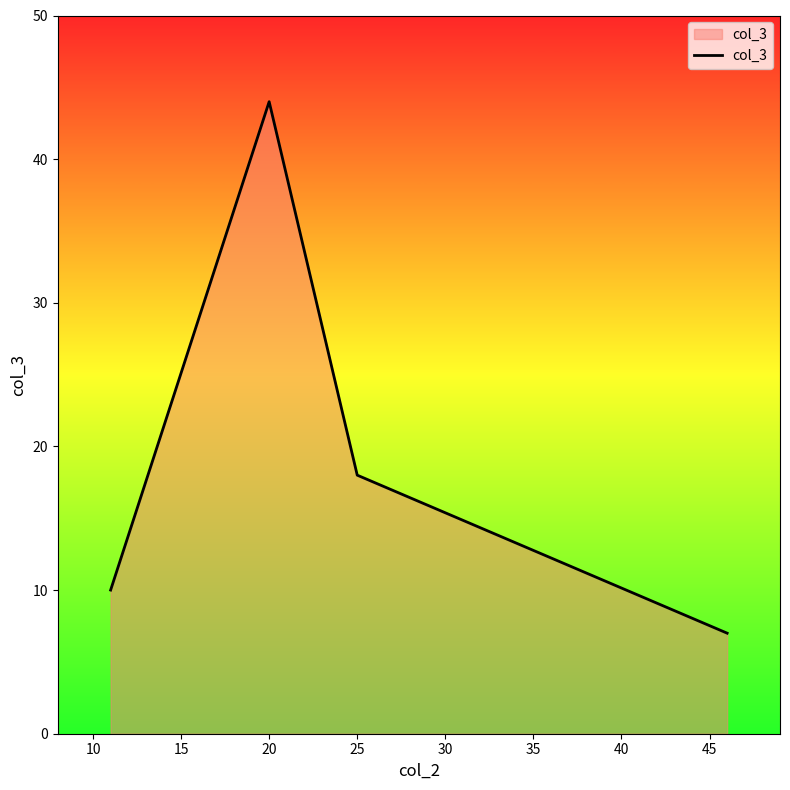

What is the smallest value displayed?

7